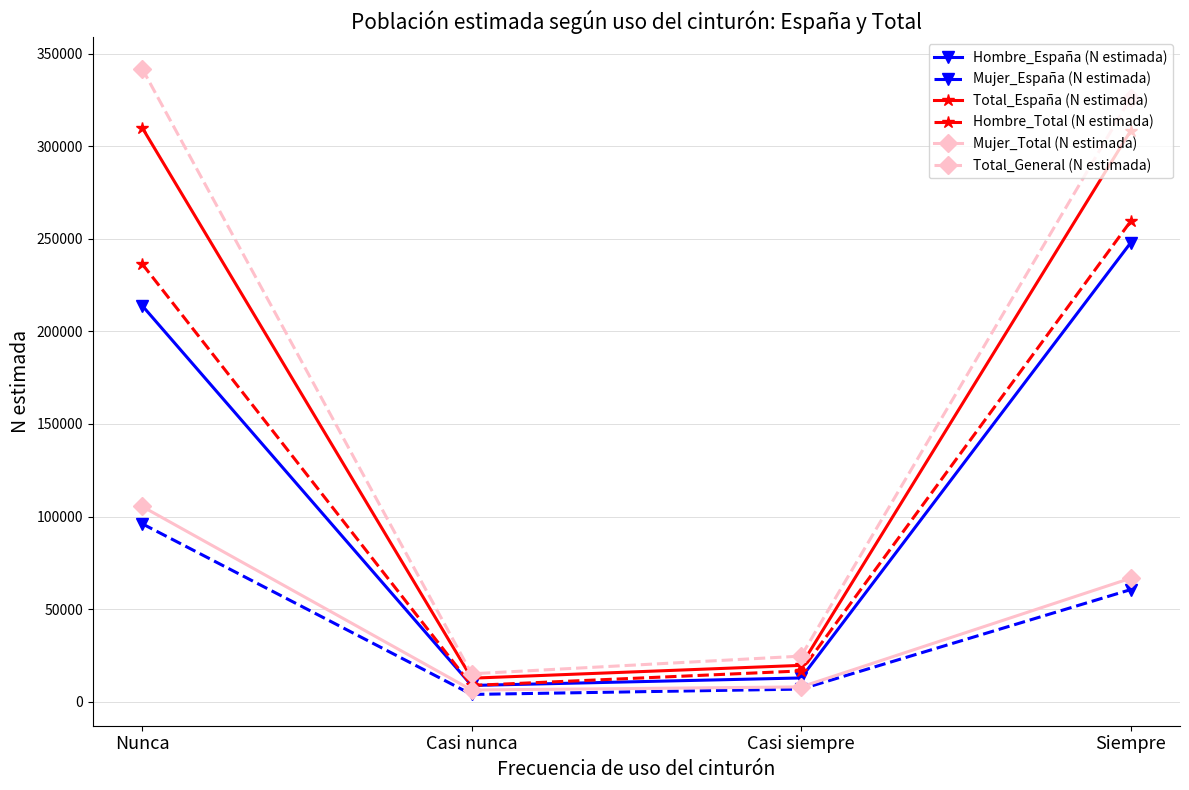

At which category does Hombre_Total (N estimada) reach its first local valley?

Casi nunca